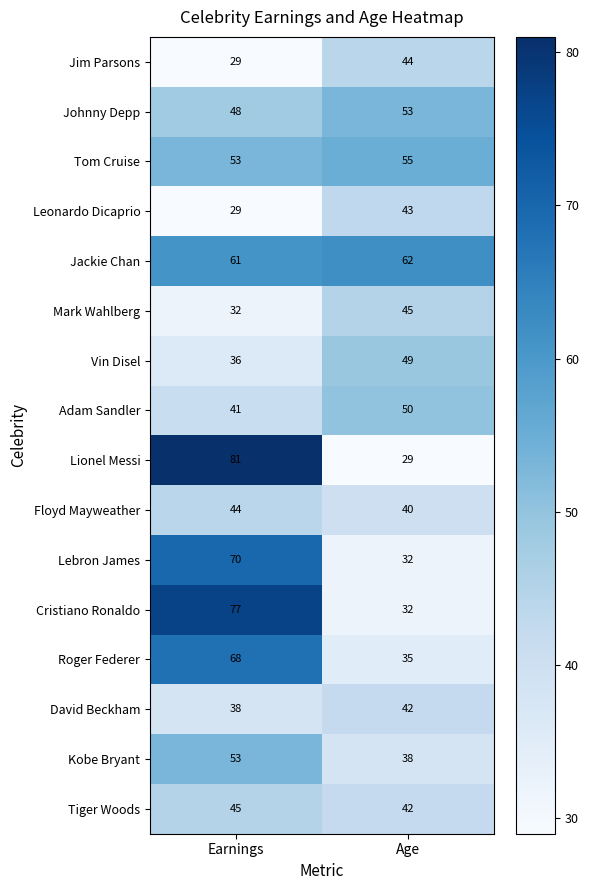

How many values in the Johnny Depp series are below 53?

1